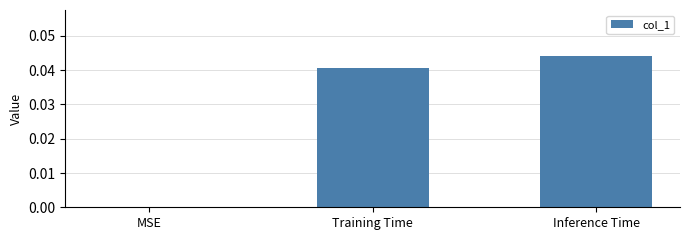

Are the bars grouped side by side (vs. stacked)?

No